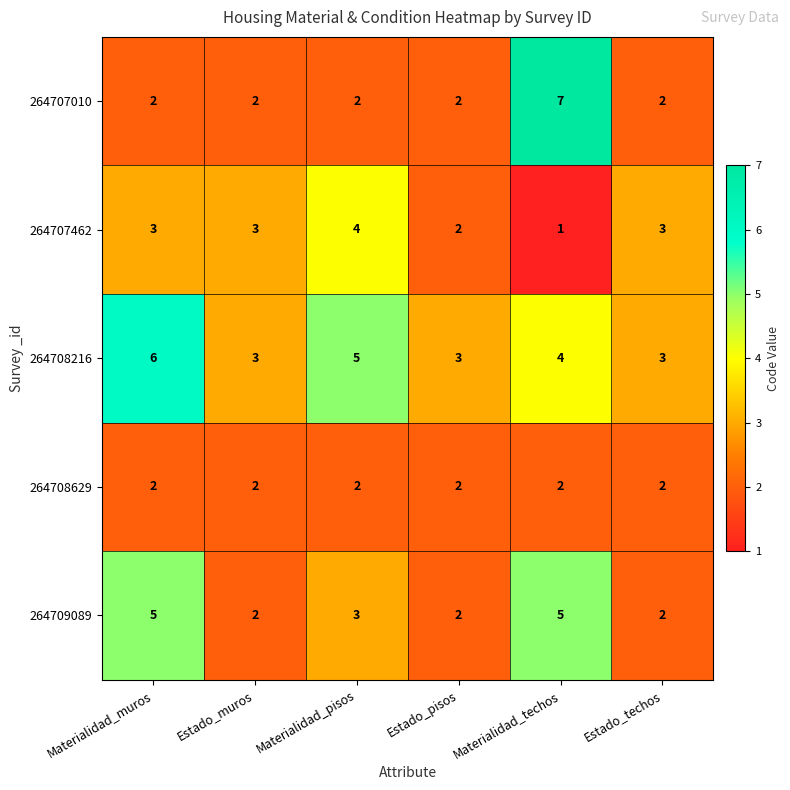

Which category has the highest value across all series?

Materialidad_techos